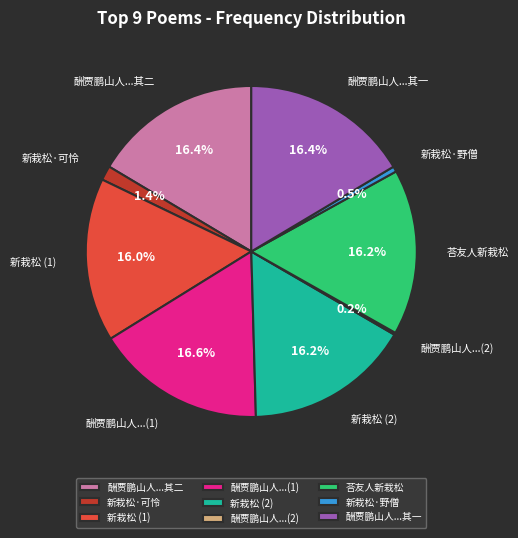

How much of the chart is everything except 新栽松·野僧?

99.5%